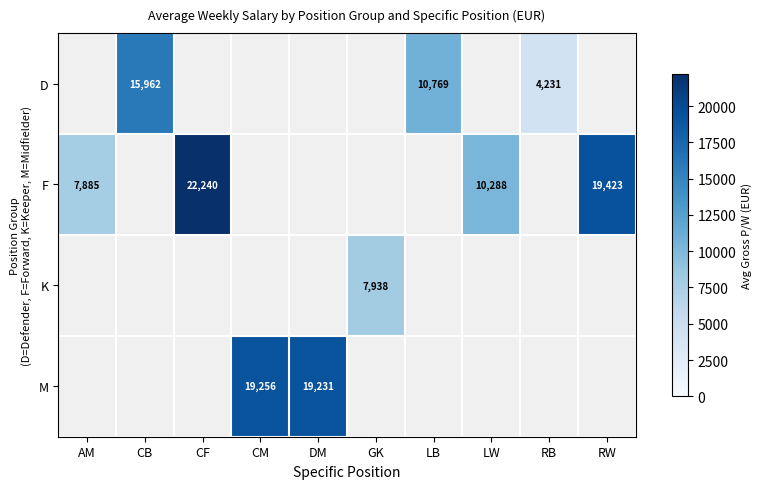

The value of D at RB is 4231. True or false?

True